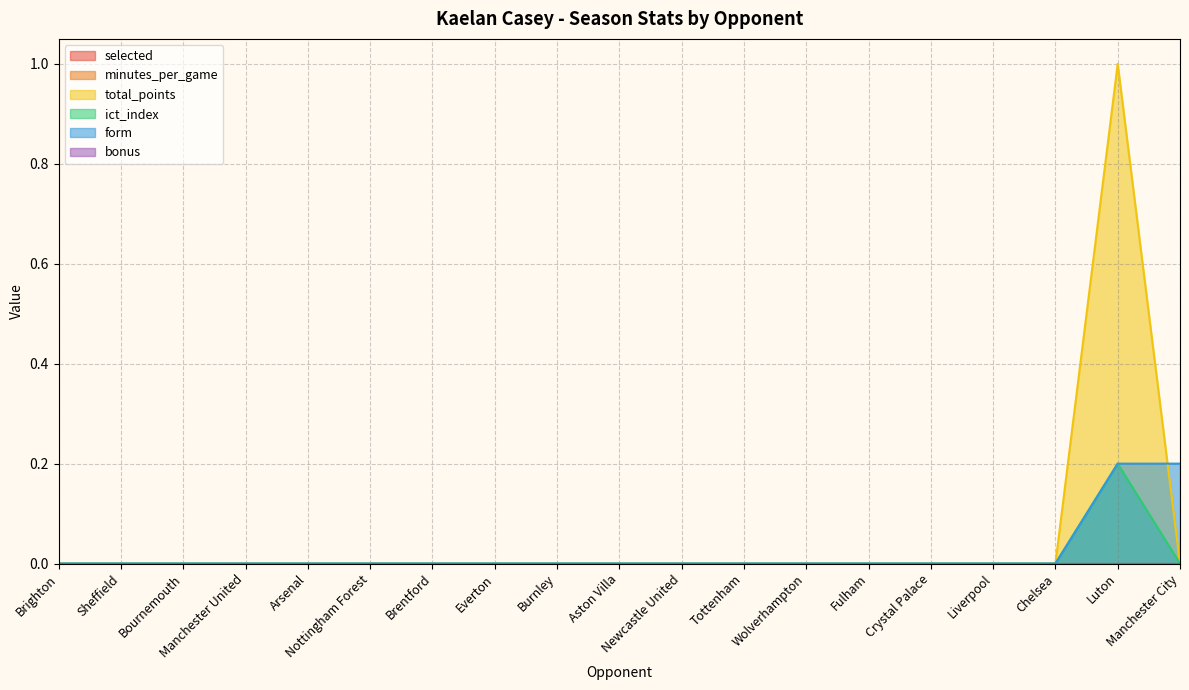

What is the difference between the maximum and minimum values in the total_points series?

1.0